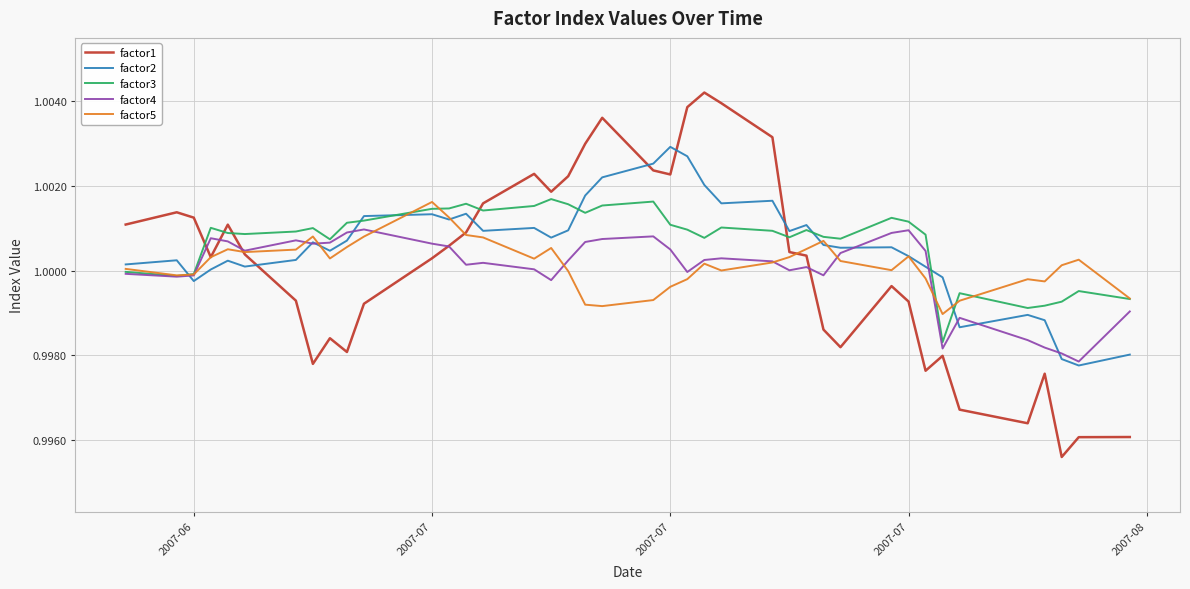

Which series has the largest range (max minus min)?

factor1